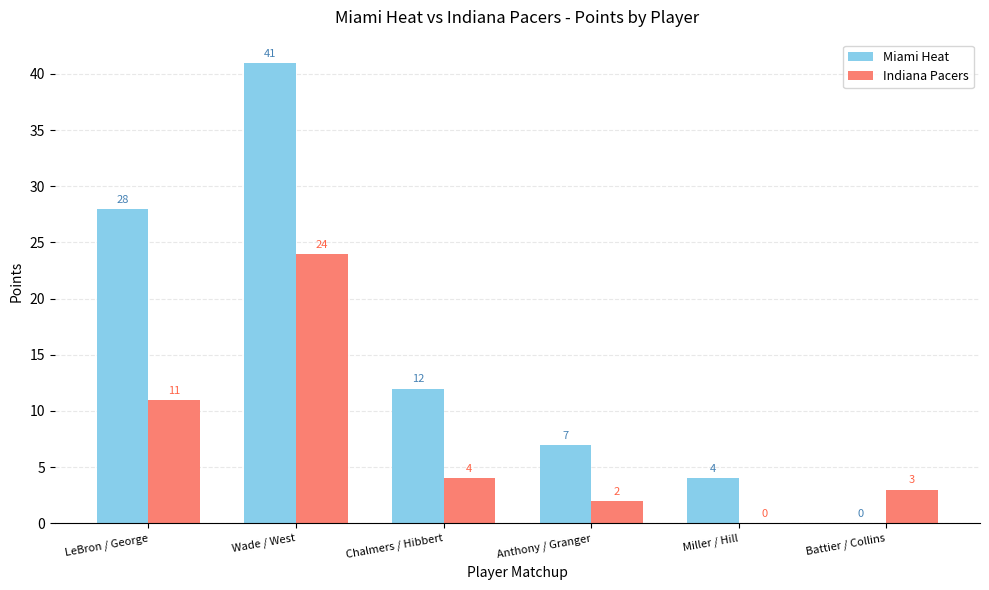

Which series has the largest total across all categories?

Miami Heat